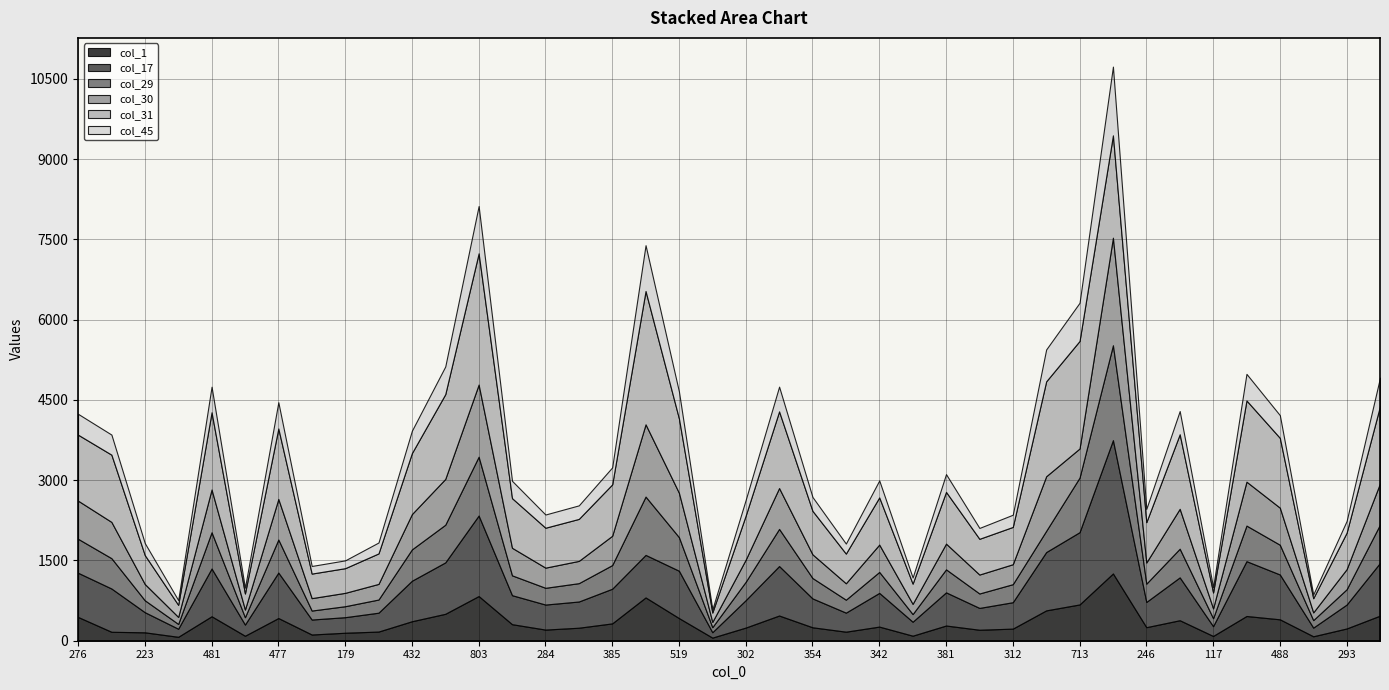

Which series ends up on top after the final intersection of col_17 and col_30?

col_17